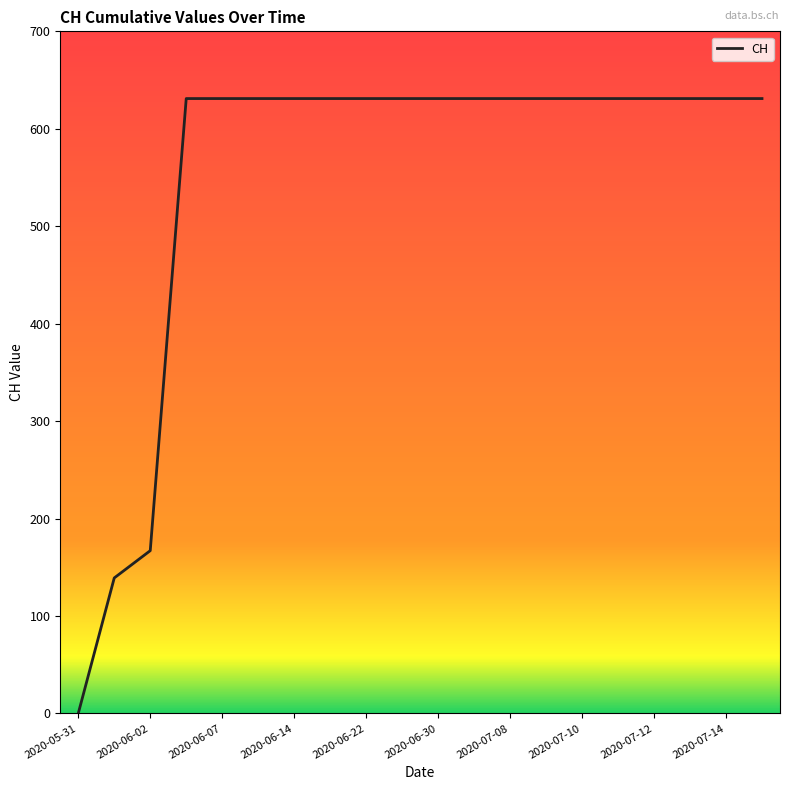

What is the difference between the maximum and second lowest values?

492